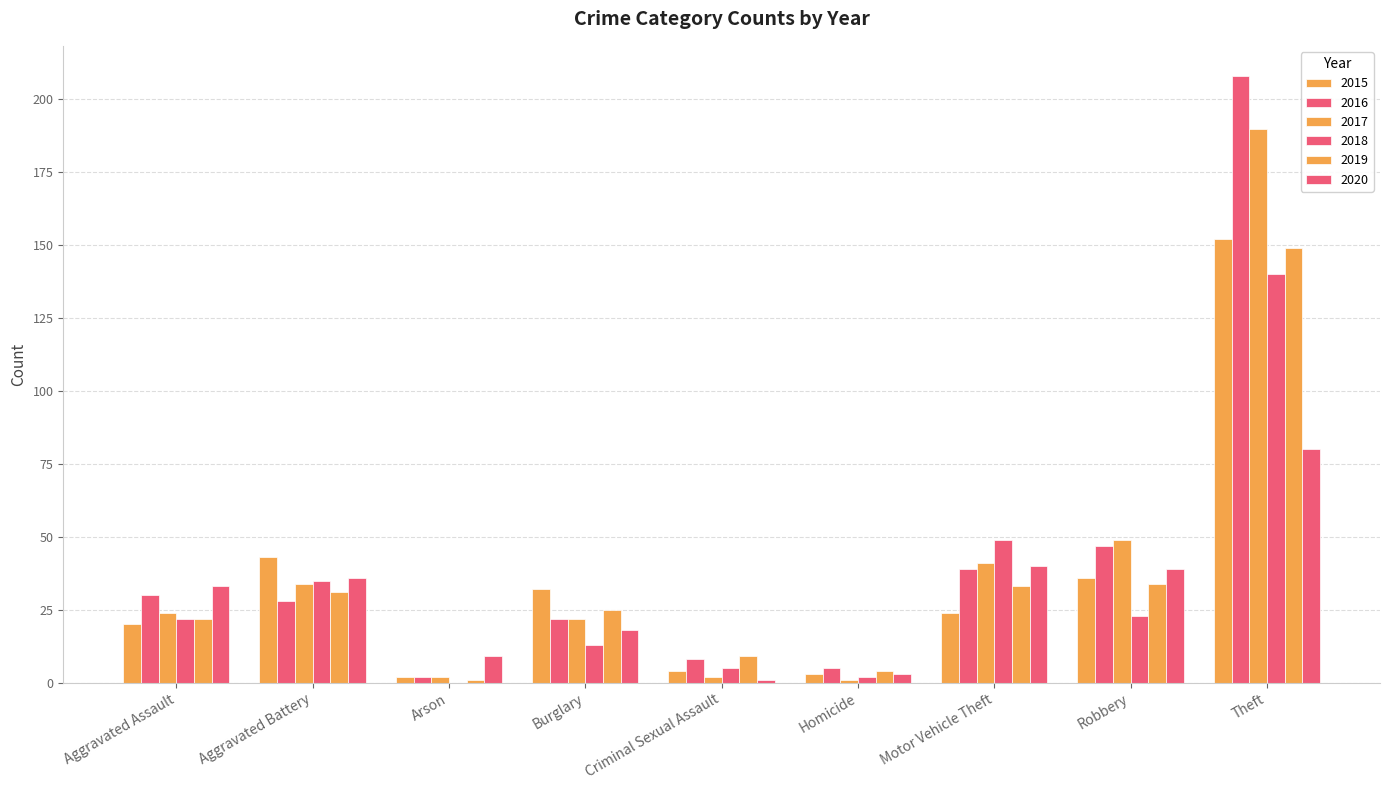

How many groups of bars are there?

9